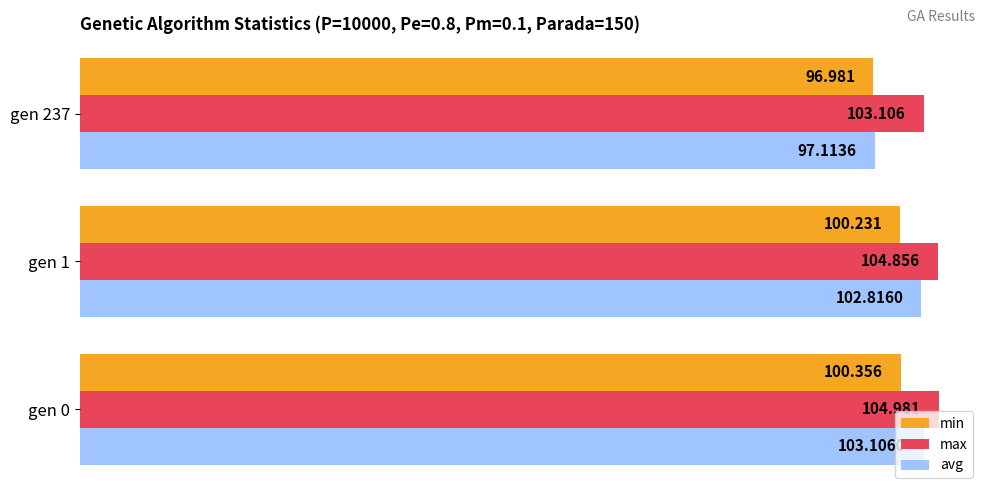

Which series has the largest range (max minus min)?

avg